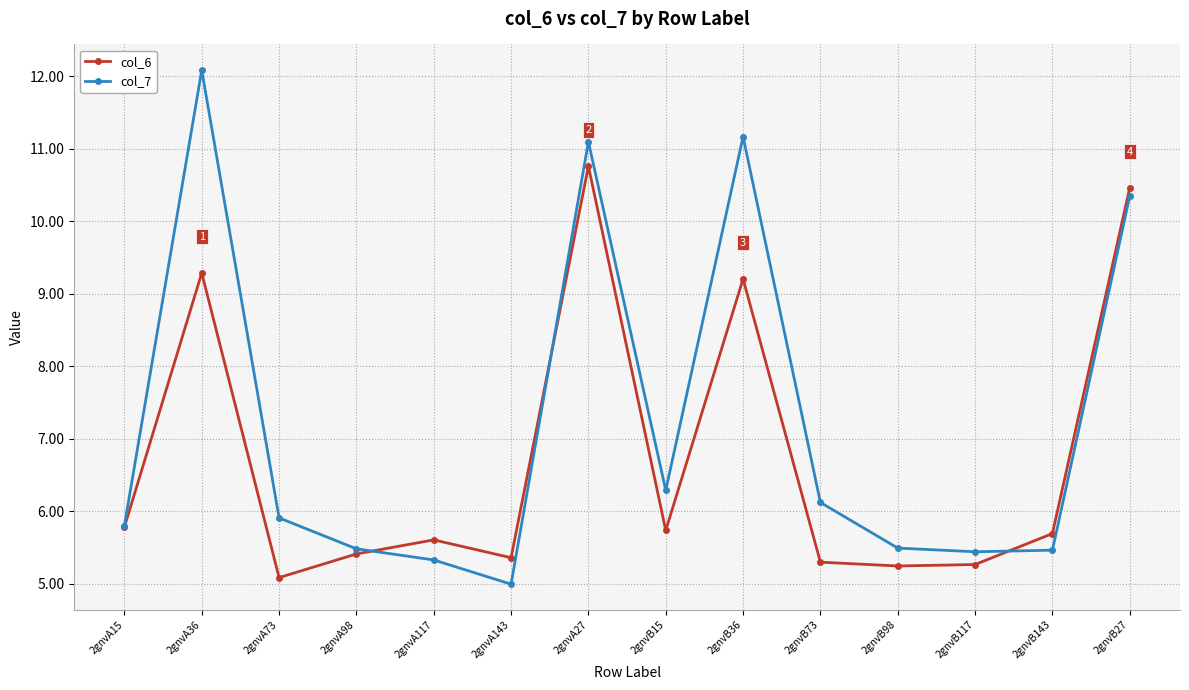

True or false: col_6 has a value of 5.8 at 2gnvA15.

True